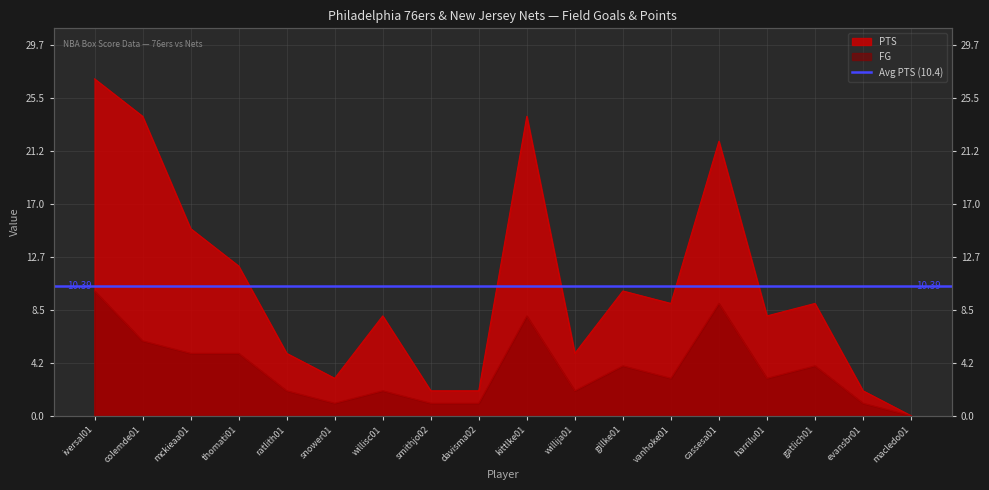

Is the value of PTS at davisma02 greater than the value of FG at iversal01?

No